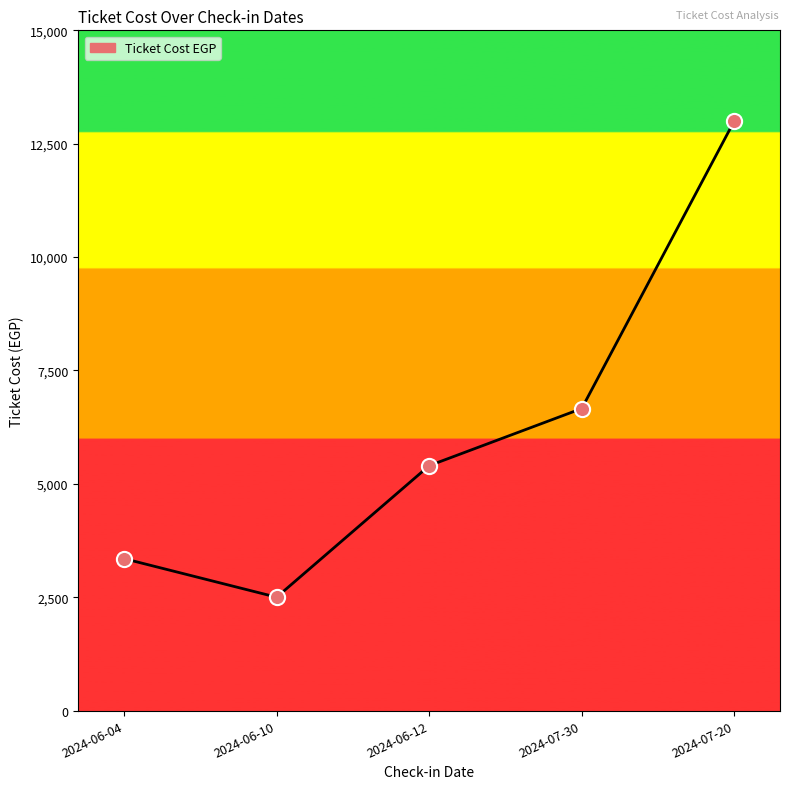

What is the change in value from 2024-06-04 to 2024-06-10?

-850